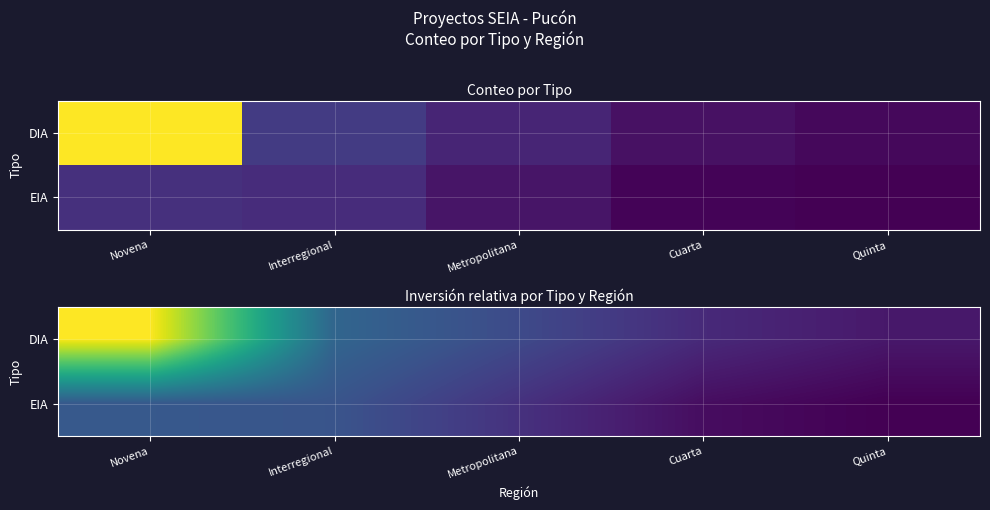

True or false: DIA has a value of 65.2 at Interregional.

False